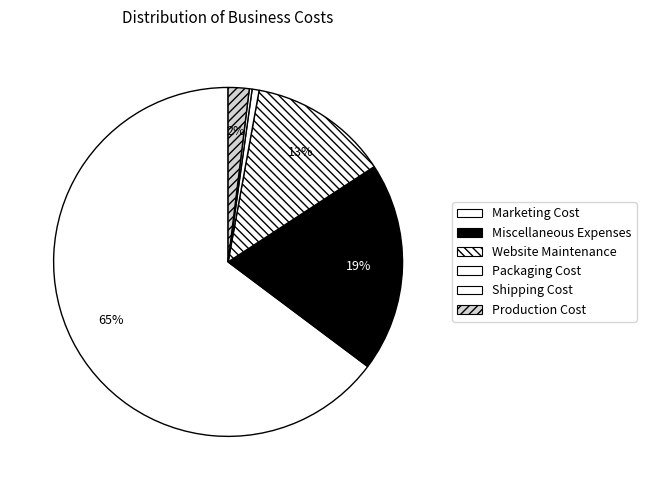

Which slice represents more than half of the pie?

Marketing Cost (monthly)